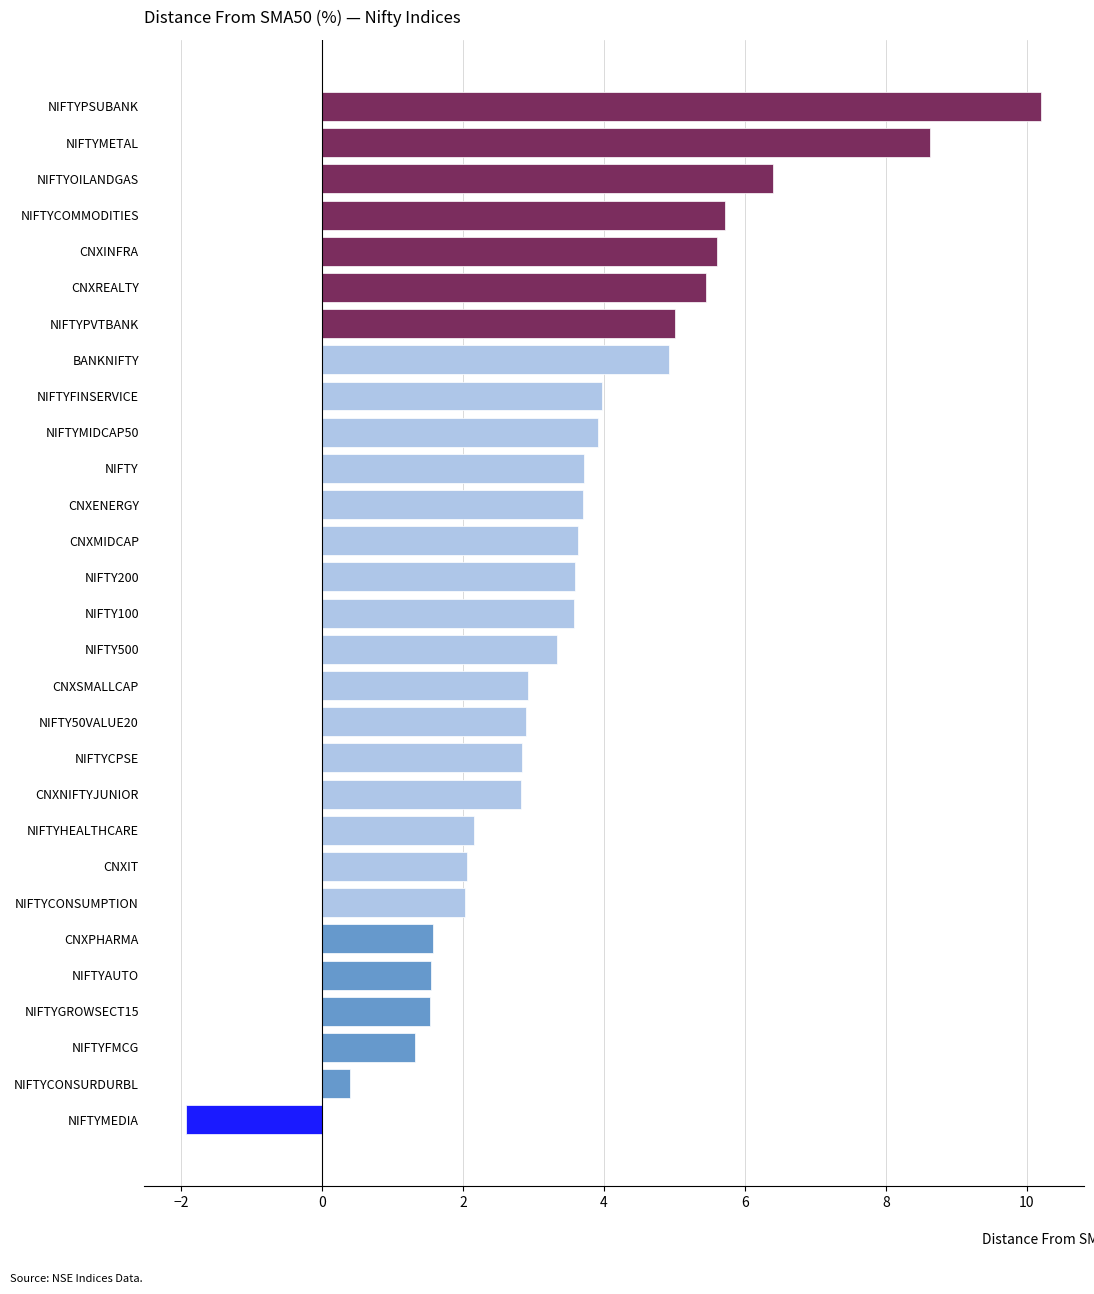

How many values exceed 3?

16